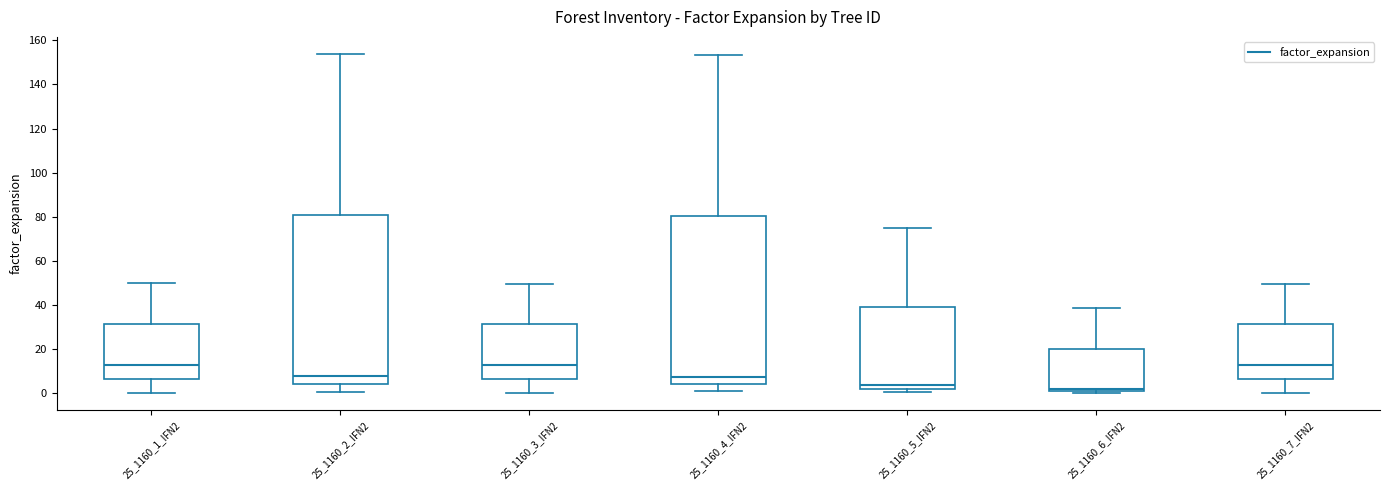

Reading left to right, transcribe this box plot: for each box, give where its median line is, the range the box spans, and where its two whiskers end, as read against the y-axis. The values are not printed on the chart, so give them approximately, as read against the axis.

25_1160_1_IFN2: median 14, box 6 to 32, whiskers 0 to 50
25_1160_2_IFN2: median 8, box 4 to 80, whiskers 0 to 154
25_1160_3_IFN2: median 14, box 6 to 32, whiskers 0 to 50
25_1160_4_IFN2: median 8, box 4 to 80, whiskers 0 to 154
25_1160_5_IFN2: median 4, box 2 to 40, whiskers 0 to 74
25_1160_6_IFN2: median 2 (just above the box's lower edge), box 2 to 20, whiskers 0 to 38
25_1160_7_IFN2: median 14, box 6 to 32, whiskers 0 to 50